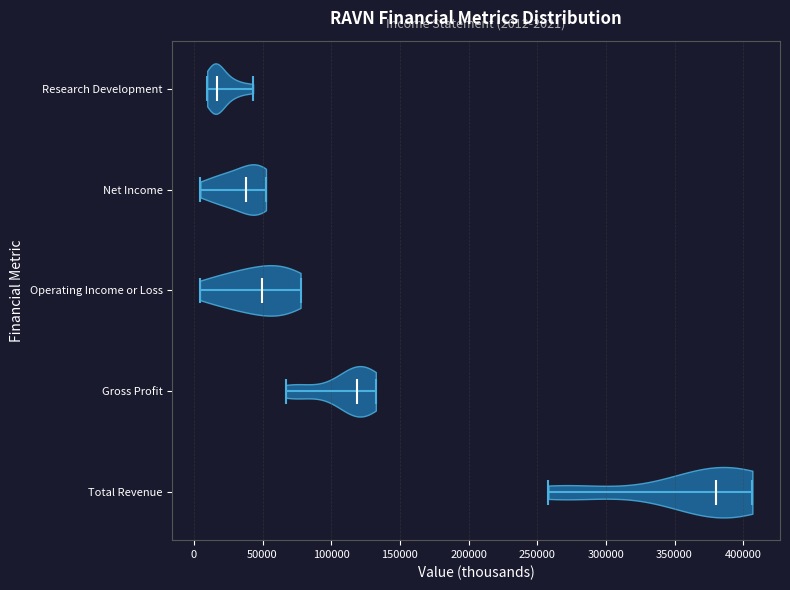

Which violin has the furthest to the left median line?

Research Development